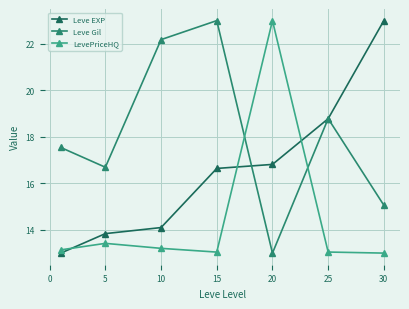

What is the maximum value shown in the chart?

23.0